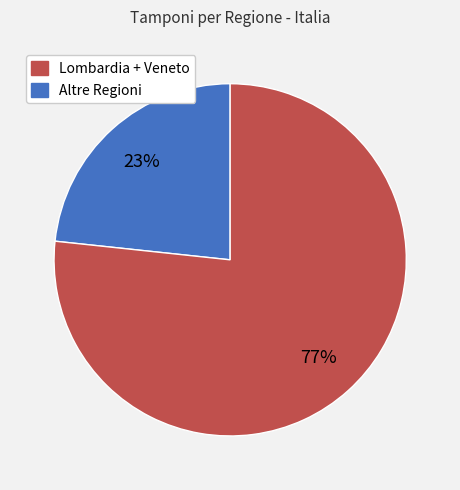

Does any single category account for the majority?

Yes